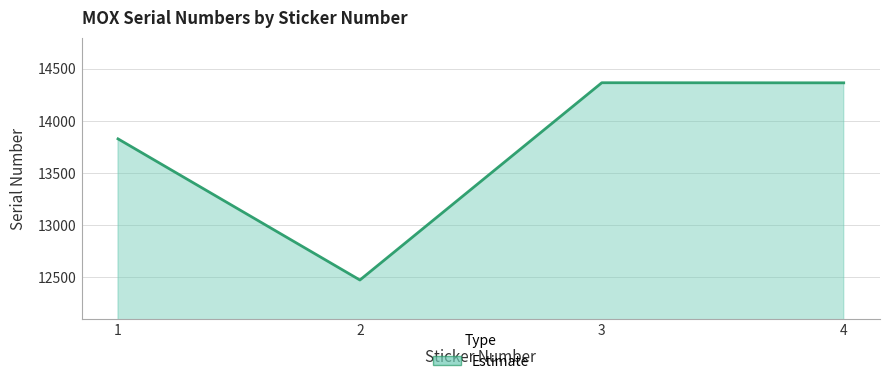

Between 2 and 3, which is larger?

3